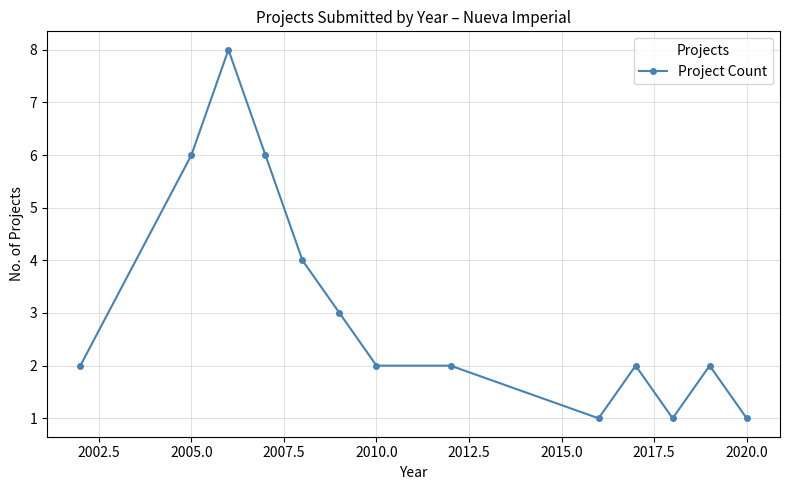

What is the value of the 10th point from the left?

2